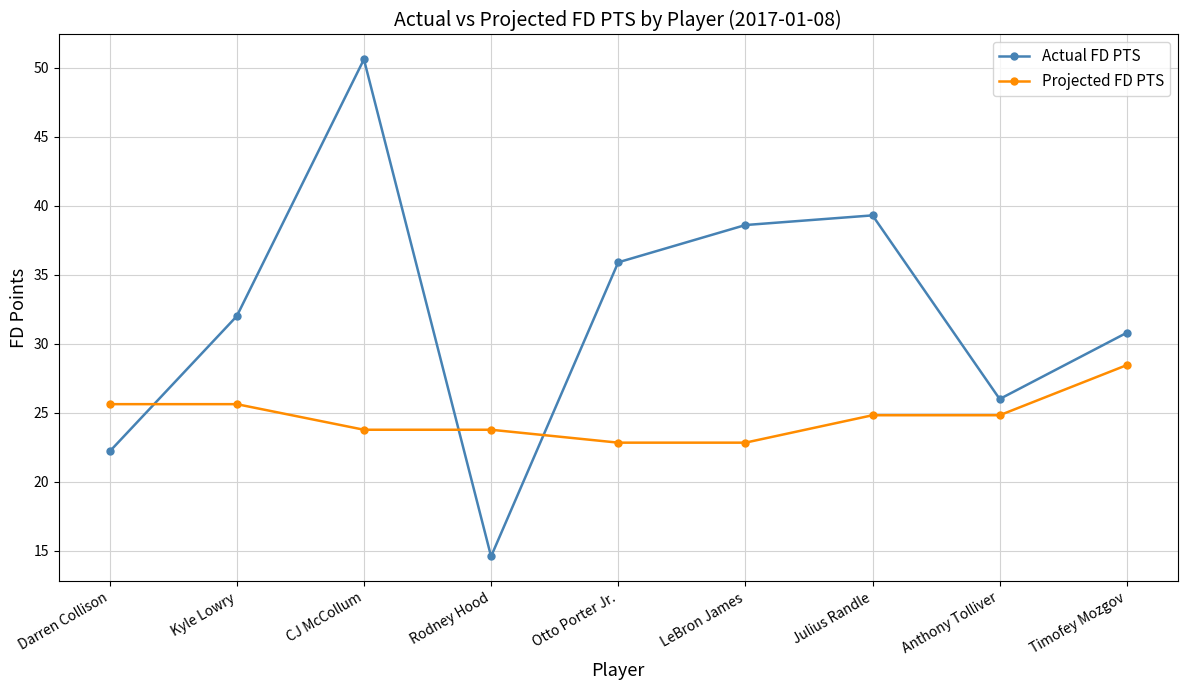

Which series has the largest total across all categories?

Actual FD PTS